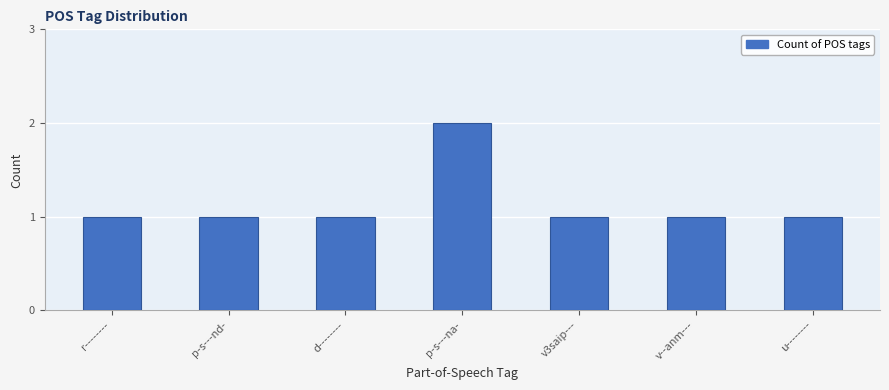

The chart shows a value of 1 at u--------. True or false?

True